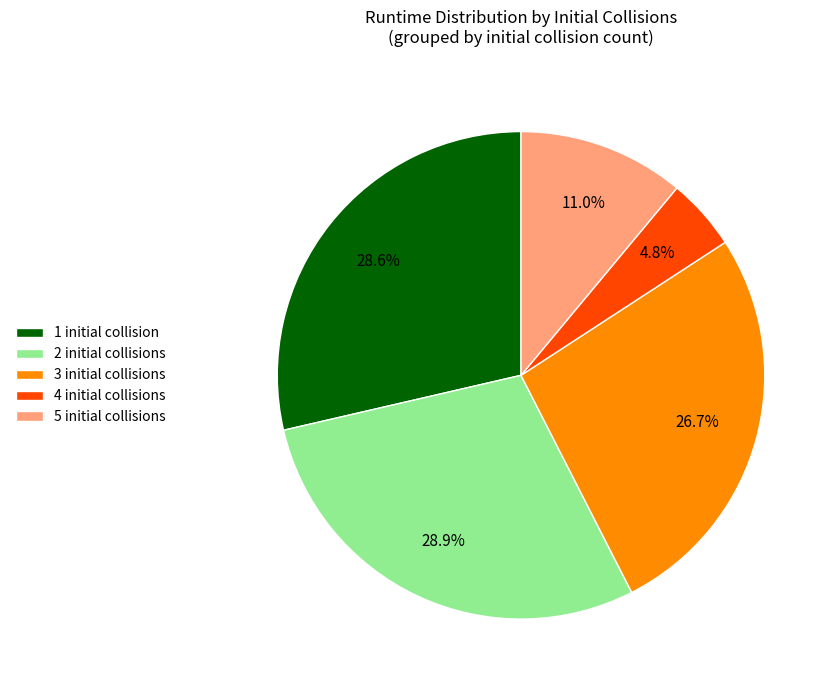

Which category has the smallest portion of the pie?

4 initial collisions